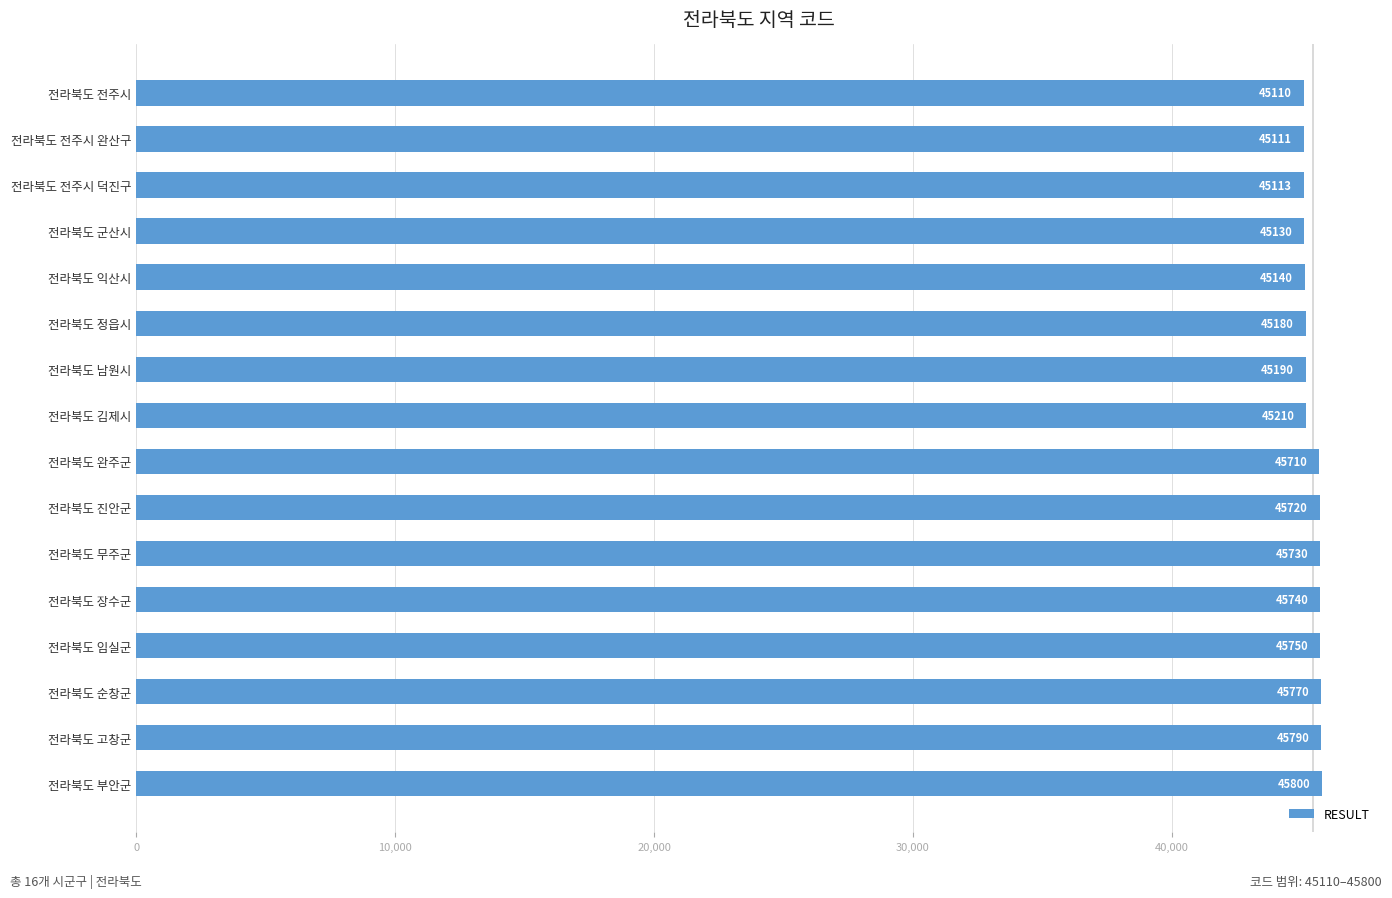

What is the difference between the second highest and minimum values?

680